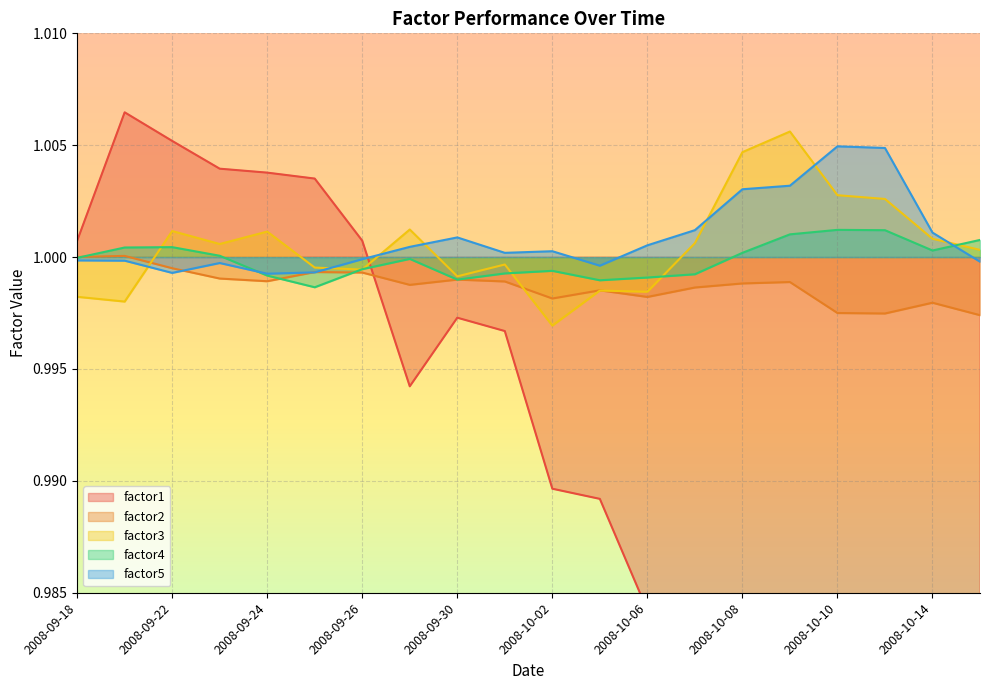

Reading left to right, extract all data points from this chart.

factor1: 1.0	1.0	1.0	1.0	1.0	1.0	1.0	1.0	1.0	1.0	1.0	1.0	1.0	1.0	1.0	1.0	1.0	1.0	1.0	1.0
factor2: 1.0	1.0	1.0	1.0	1.0	1.0	1.0	1.0	1.0	1.0	1.0	1.0	1.0	1.0	1.0	1.0	1.0	1.0	1.0	1.0
factor3: 1.0	1.0	1.0	1.0	1.0	1.0	1.0	1.0	1.0	1.0	1.0	1.0	1.0	1.0	1.0	1.0	1.0	1.0	1.0	1.0
factor4: 1.0	1.0	1.0	1.0	1.0	1.0	1.0	1.0	1.0	1.0	1.0	1.0	1.0	1.0	1.0	1.0	1.0	1.0	1.0	1.0
factor5: 1.0	1.0	1.0	1.0	1.0	1.0	1.0	1.0	1.0	1.0	1.0	1.0	1.0	1.0	1.0	1.0	1.0	1.0	1.0	1.0